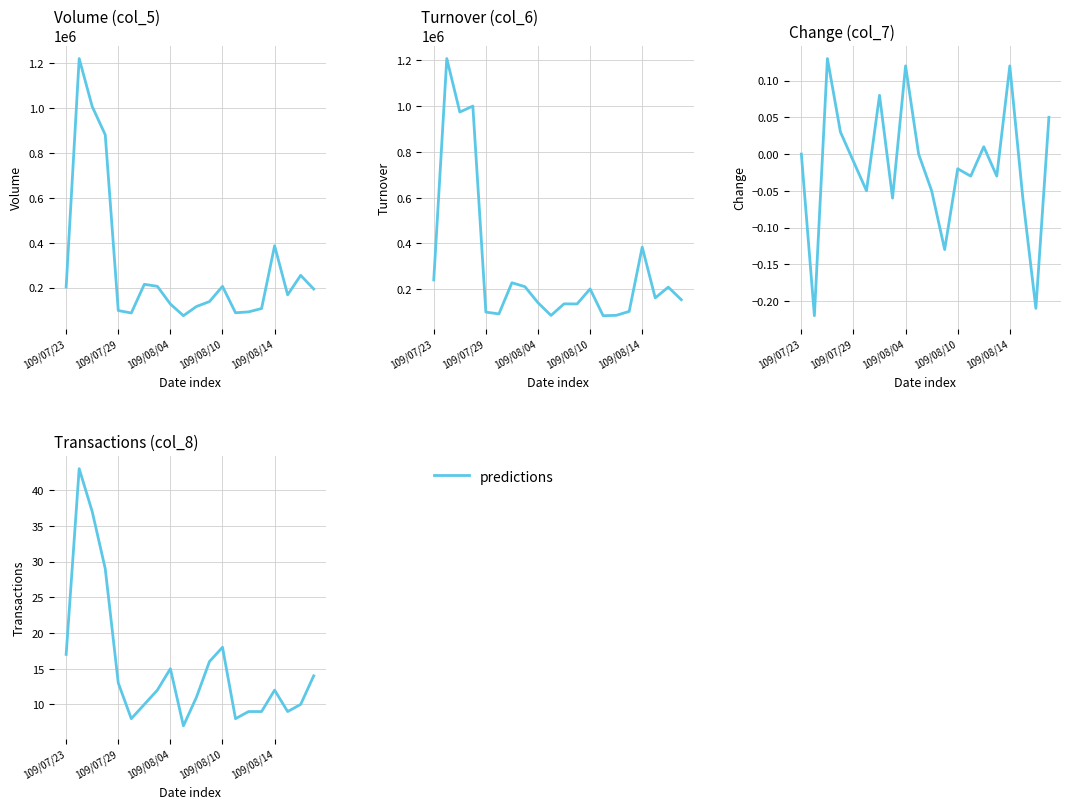

How many values exceed 12?

9